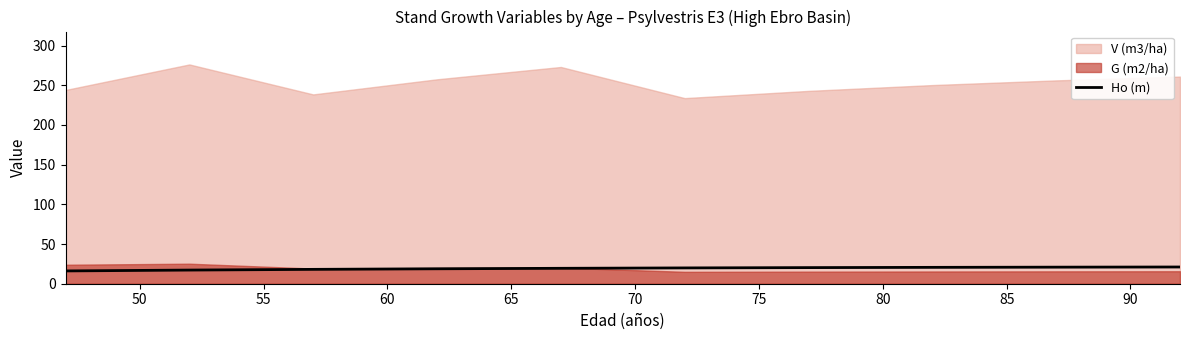

What is the highest value of the Ho (m) series?

21.1